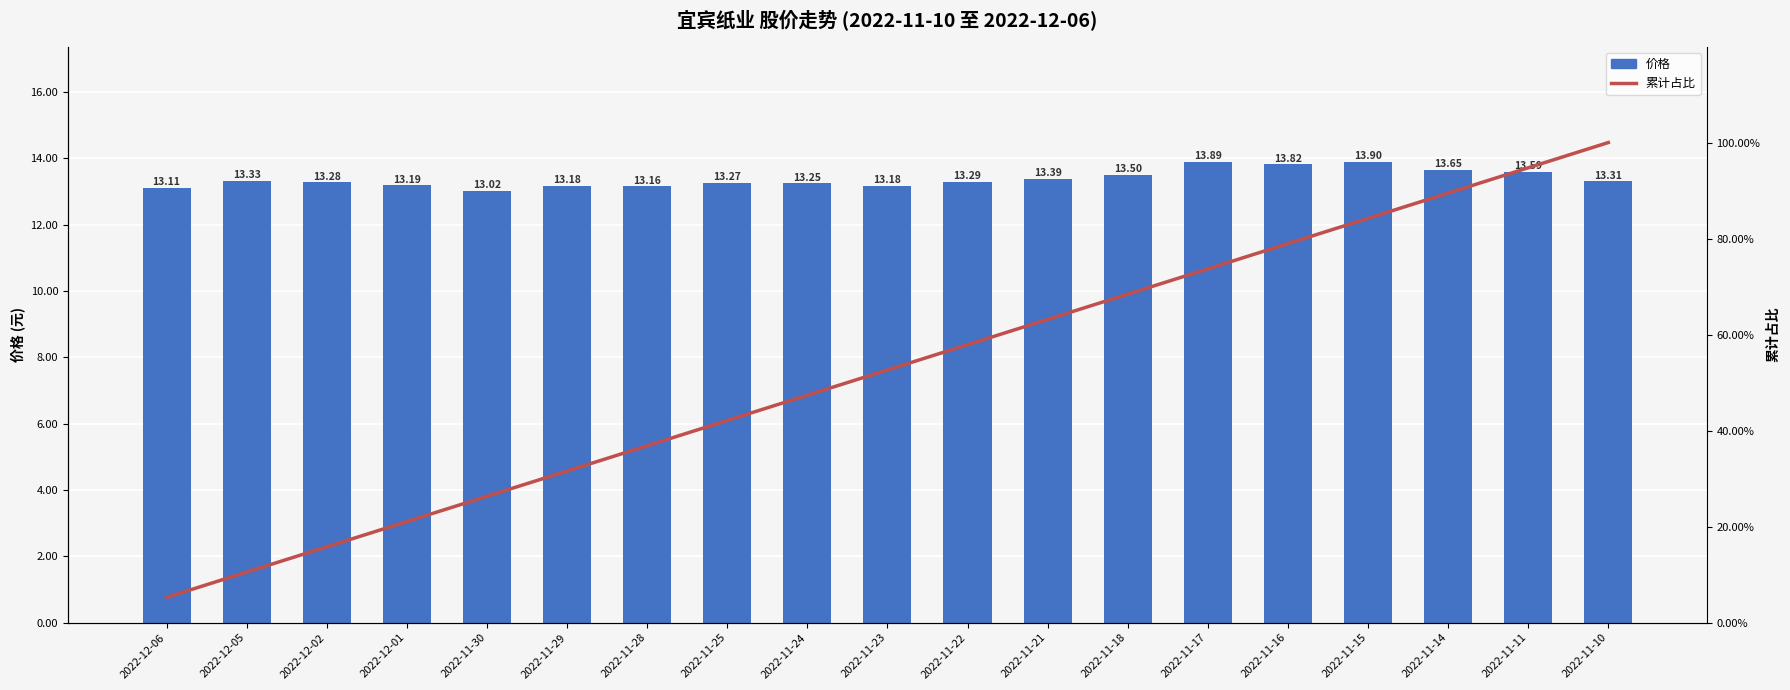

How many categories are shown in the chart?

19